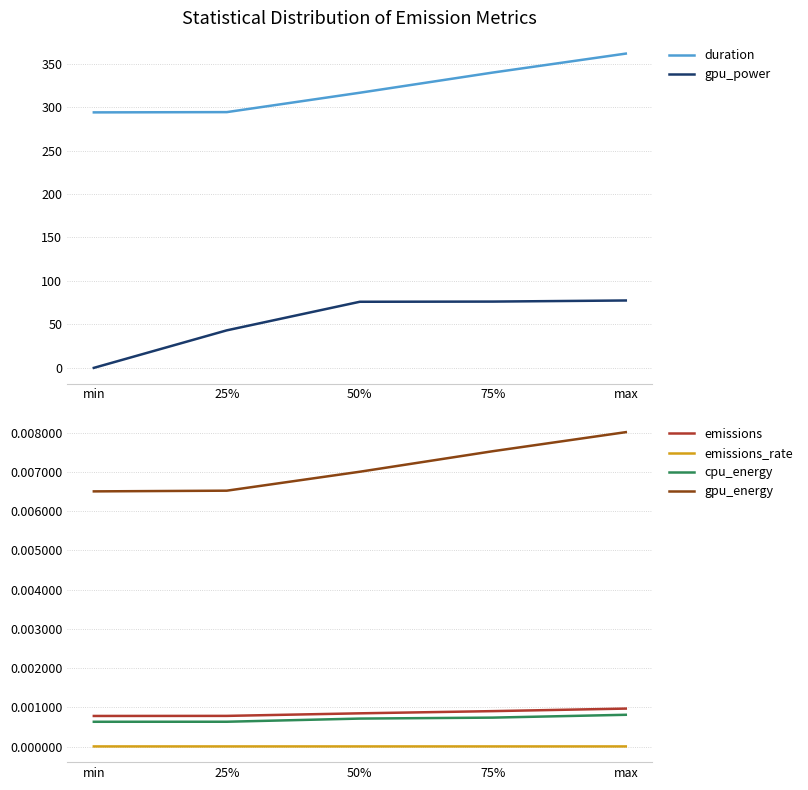

Reading left to right, what are all the values shown in this chart?

duration: 293.9	294.2	316.5	339.7	361.5
gpu_power: 0.0	43.2	76.0	76.2	77.5
emissions: 0.0	0.0	0.0	0.0	0.0
emissions_rate: 0.0	0.0	0.0	0.0	0.0
cpu_energy: 0.0	0.0	0.0	0.0	0.0
gpu_energy: 0.0	0.0	0.0	0.0	0.0